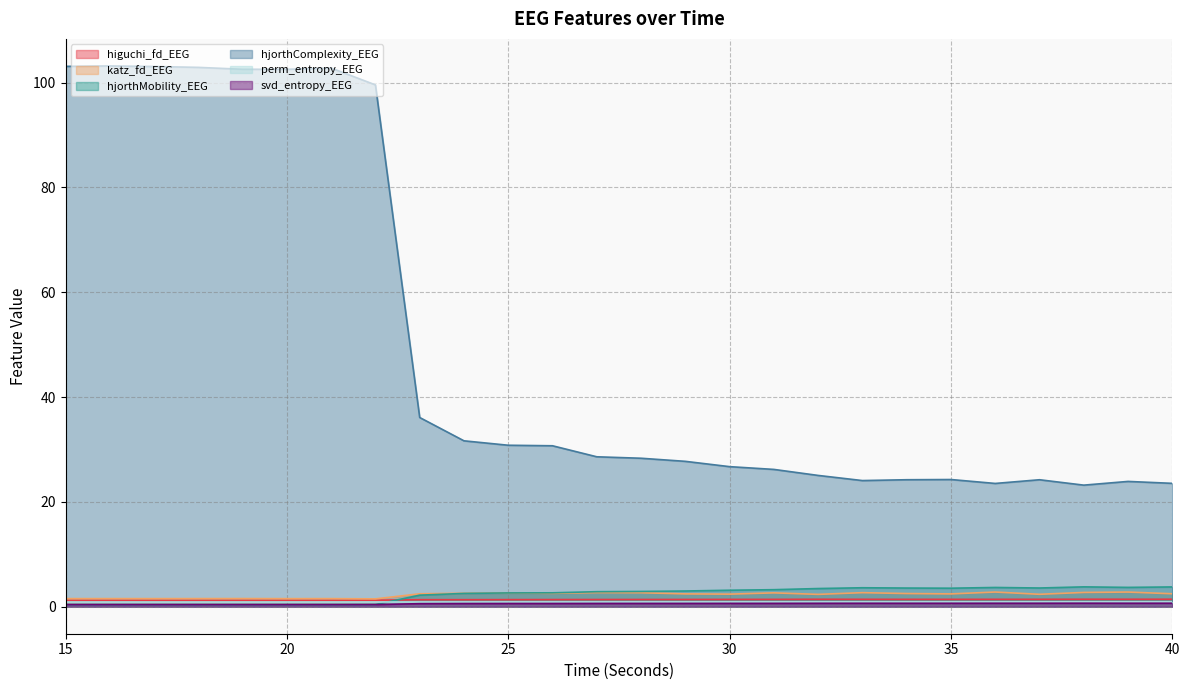

What value does the katz_fd_EEG series have at 22?

1.5